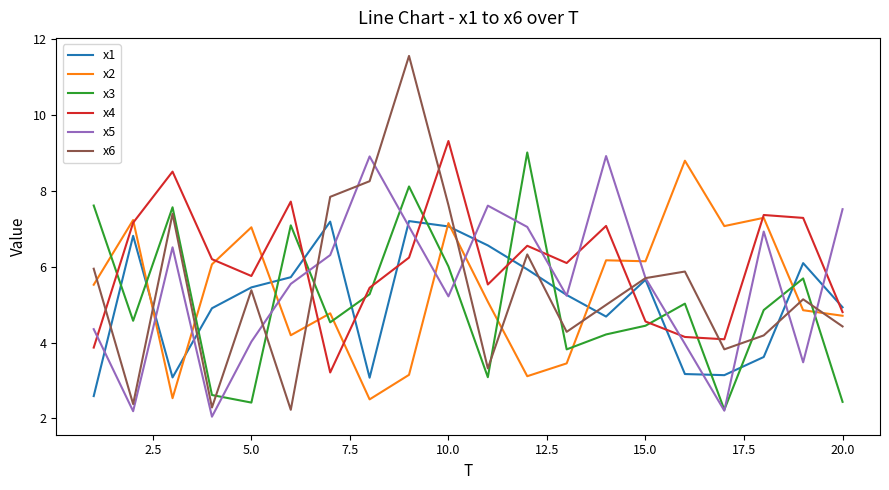

True or false: x4 and x5 cross at least once.

True